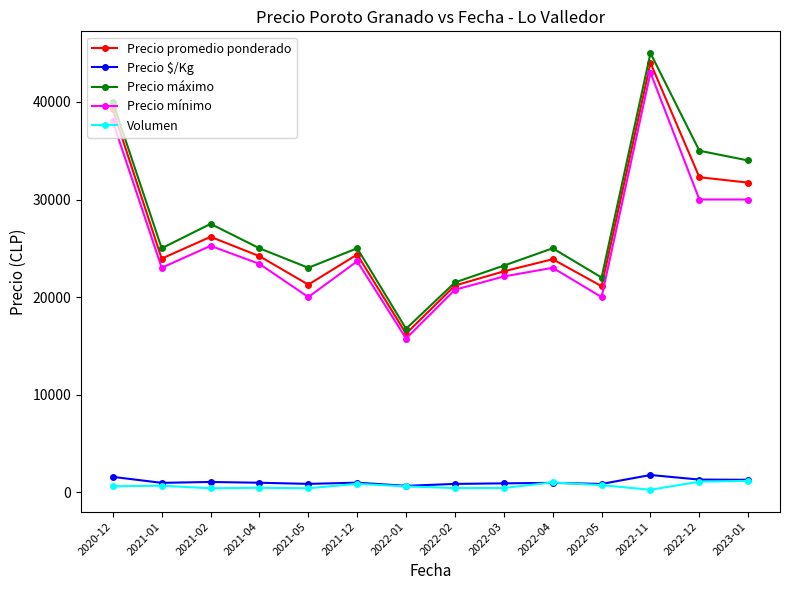

Is this an area chart (filled region under the line)?

No